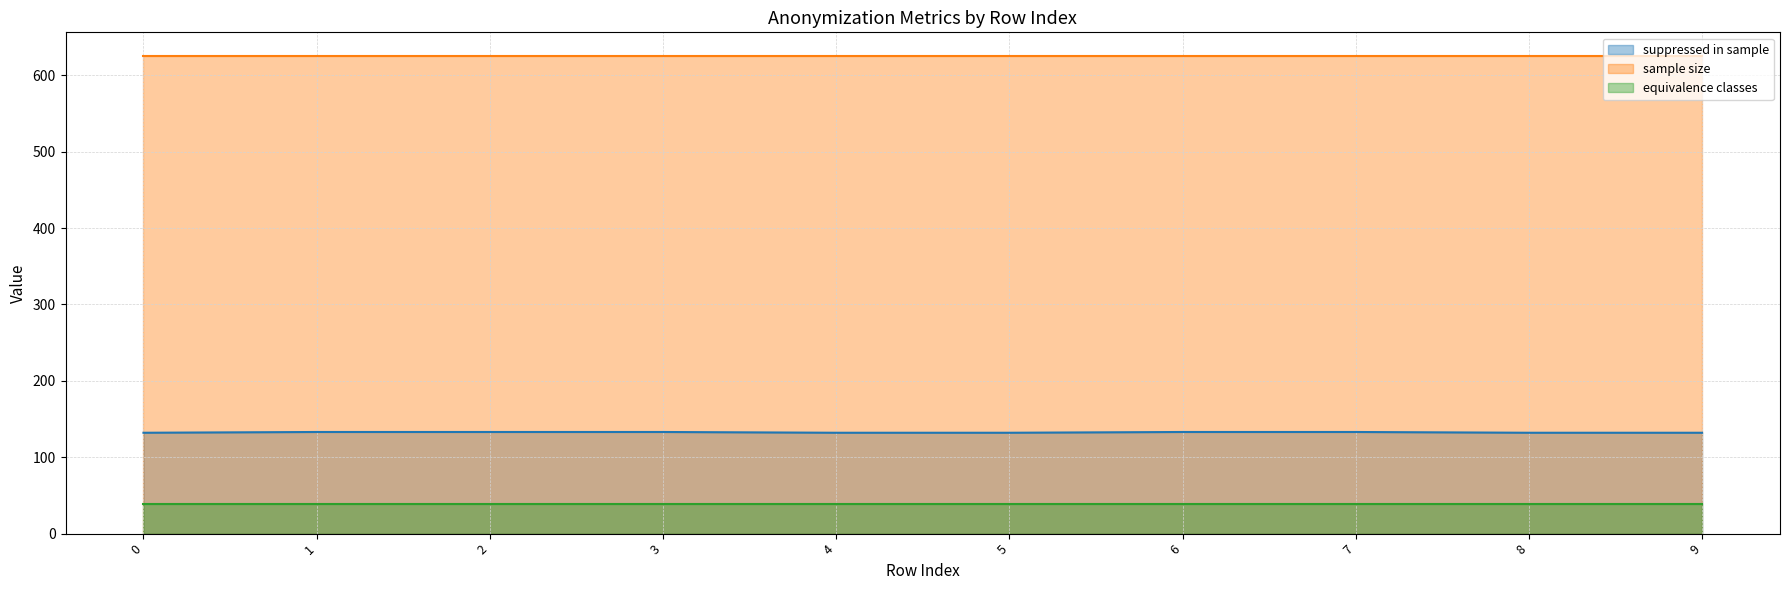

Reading left to right, transcribe all the data shown in this chart.

suppressed in sample: 132	133	133	133	132	132	133	133	132	132
sample size: 625	625	625	625	625	625	625	625	625	625
equivalence classes: 39	39	39	39	39	39	39	39	39	39